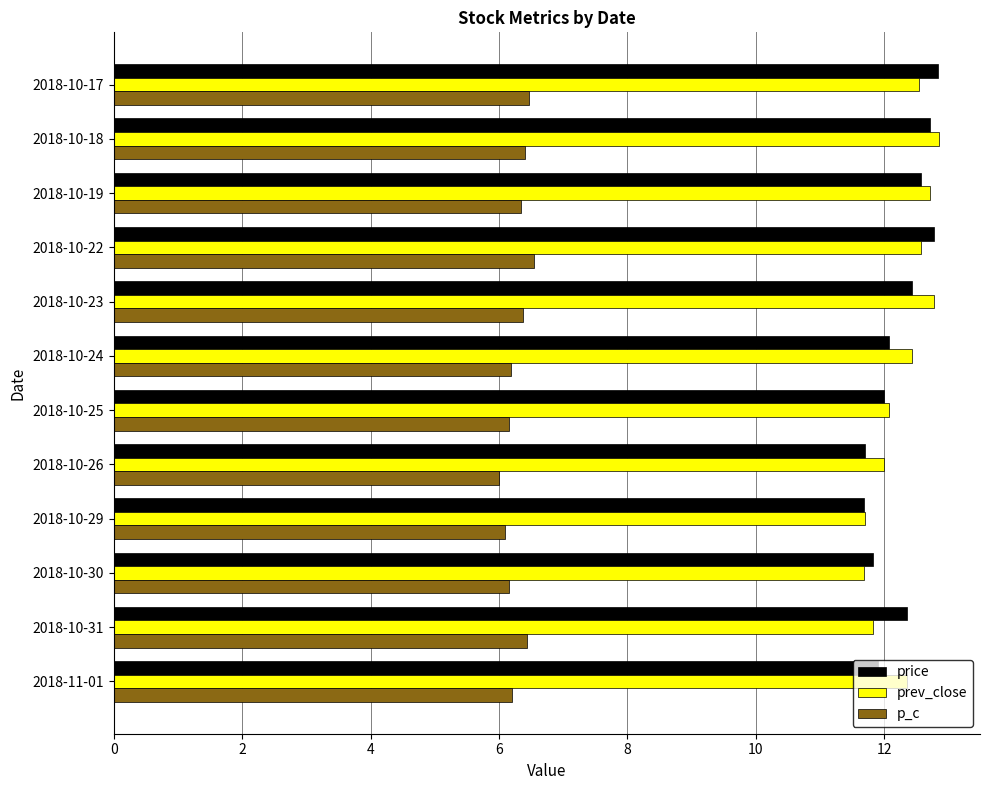

What is the total value across all series at 2018-10-19?

31.6